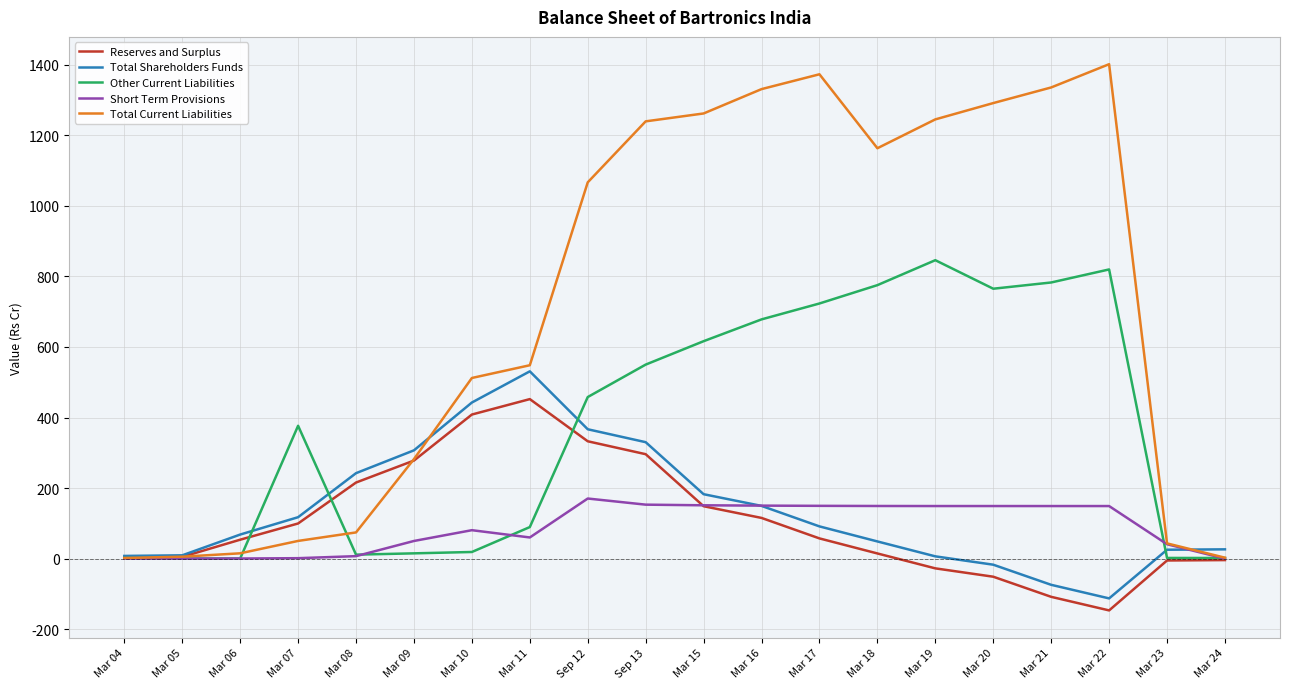

What is the highest value of the Total Shareholders Funds series?

530.9